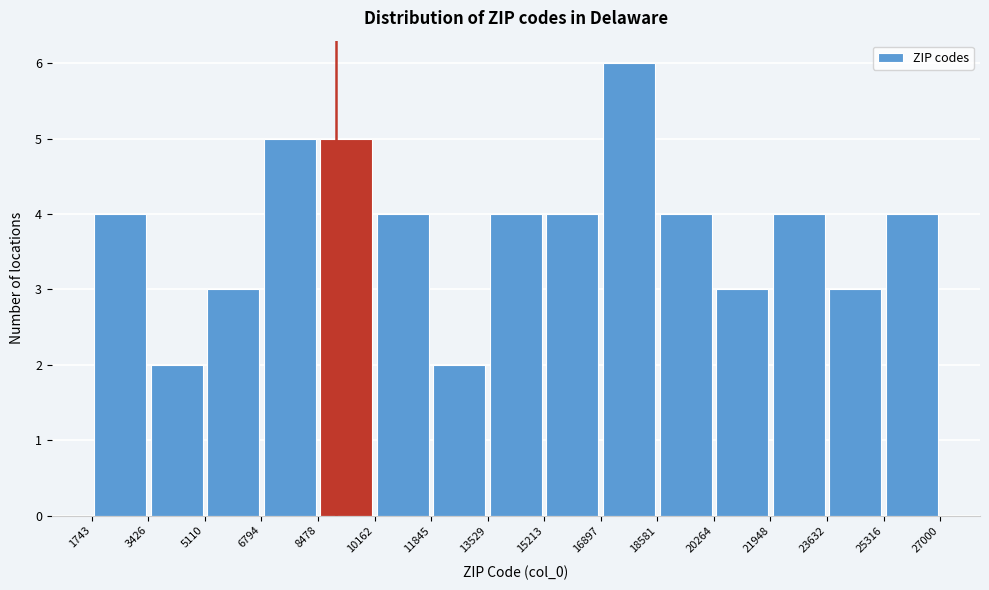

How tall is the bar that spans 10162 to 11845 on the x-axis? The values are not printed on the chart, so give them approximately, as read against the axis.

4